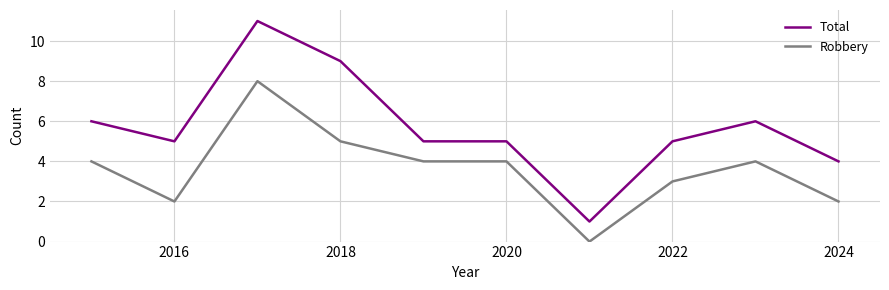

At how many categories does at least one series exceed 10?

1